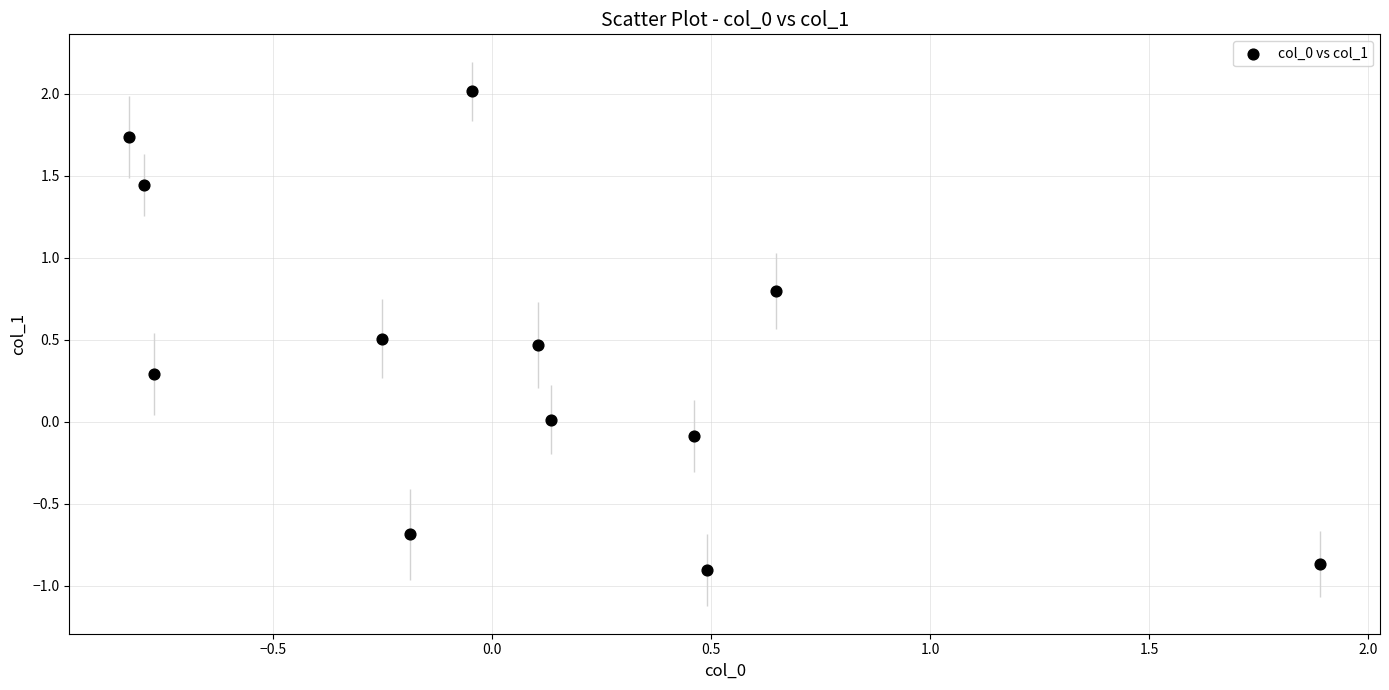

What is the range of Y values (max minus min)?

2.9